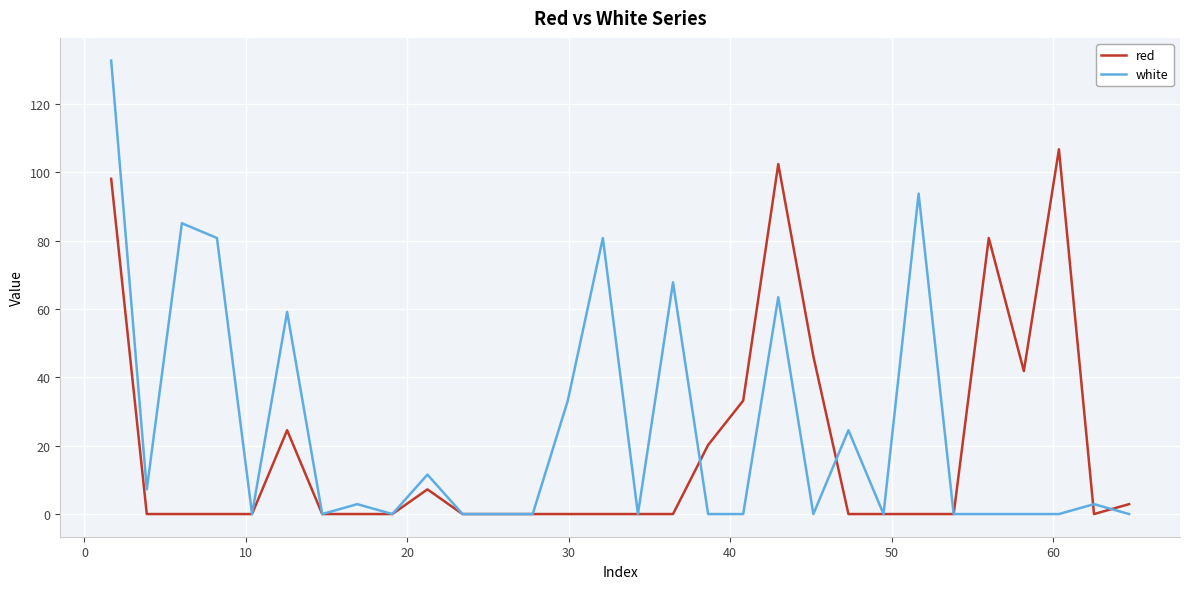

List the series in order of their peak value, lowest first.

red, white